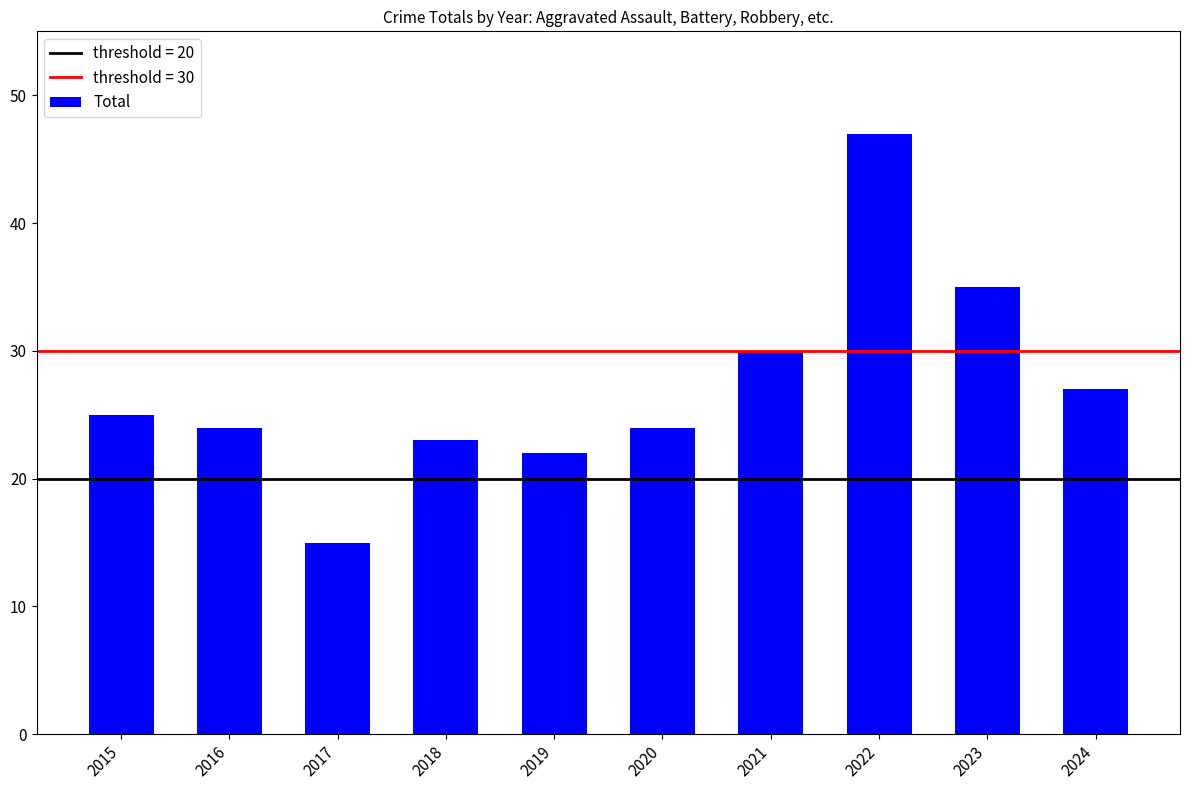

Read the value at 2017, to the nearest 5.

15